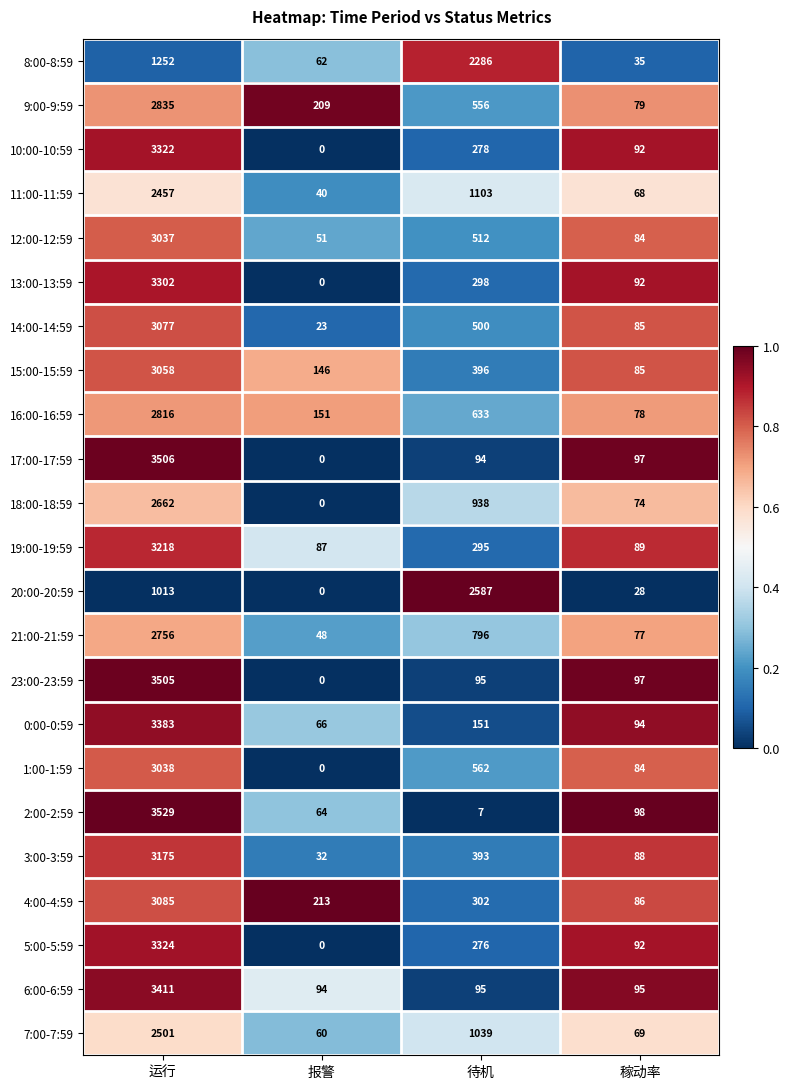

The 21:00-21:59 series shows 4177 at 运行. True or false?

False